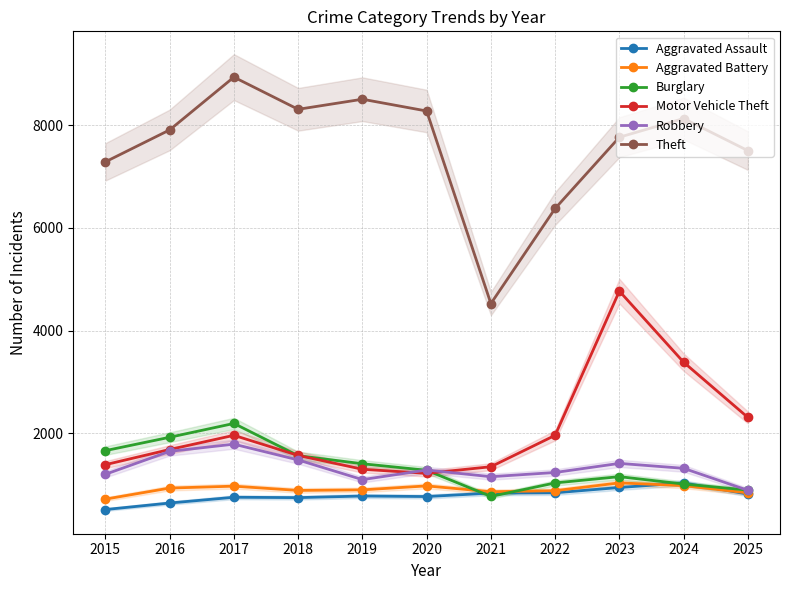

The Aggravated Battery series shows 938 at 2016. True or false?

True